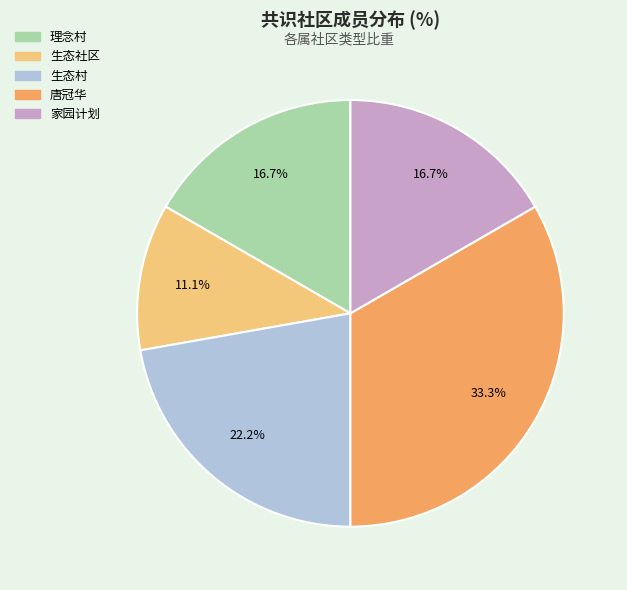

The 家园计划 slice represents 17% of the pie. True or false?

True